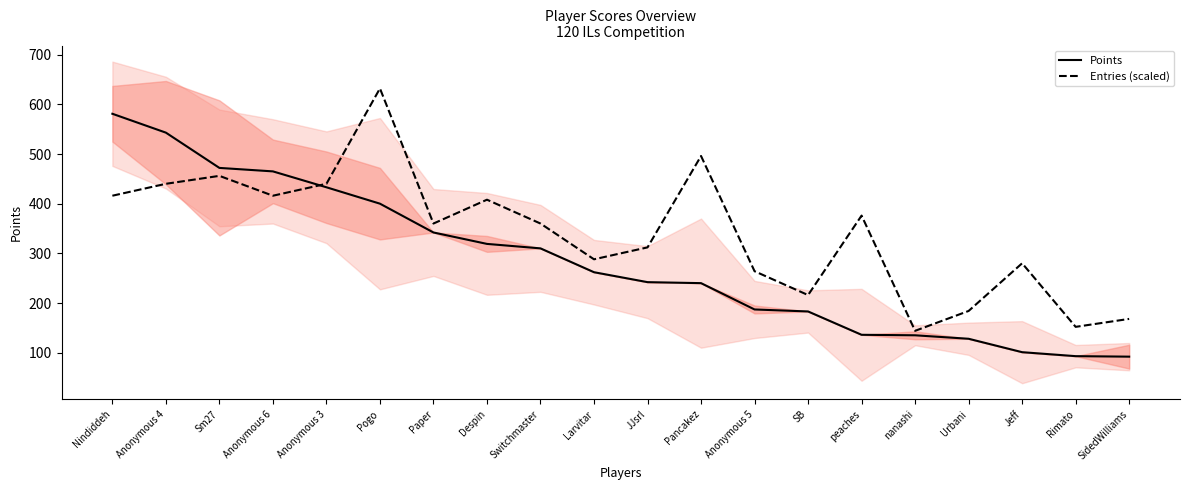

What is the label of the 1st point from the left?

Nindiddeh